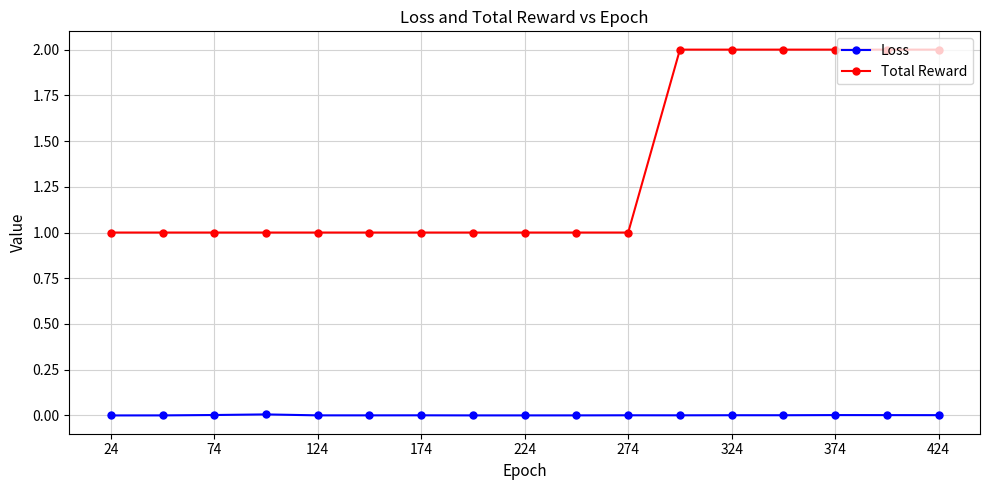

At how many categories does at least one series exceed 0?

17